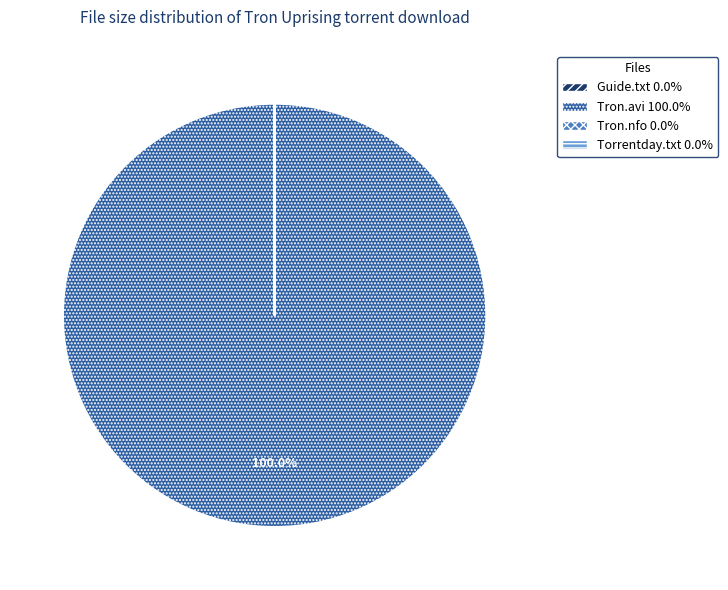

Is there any slice that represents more than half of the pie?

Yes